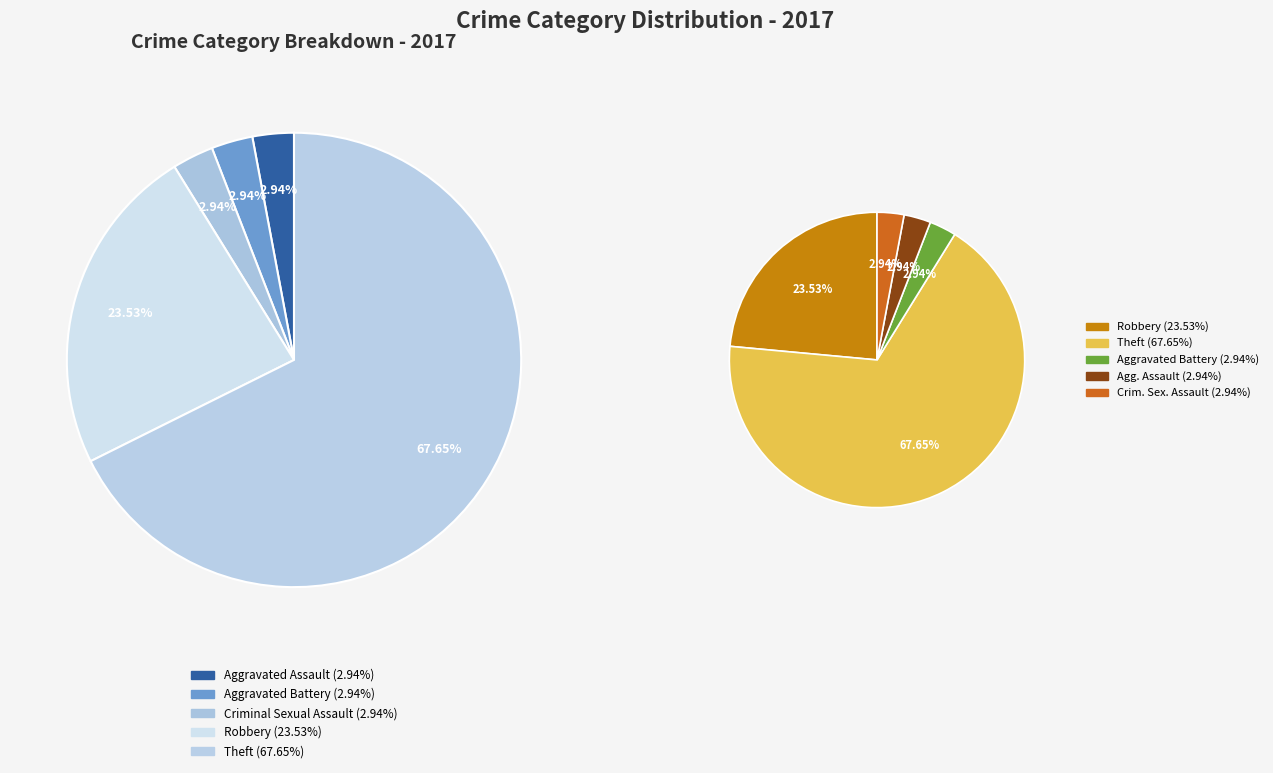

What is the largest slice in the pie chart?

Theft